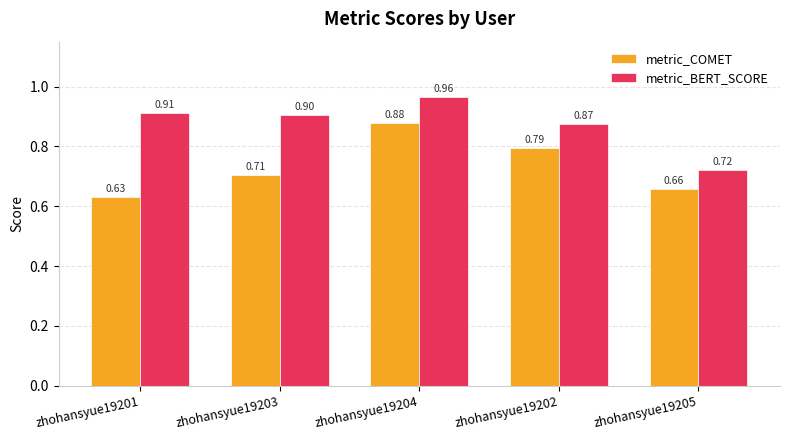

What is the total value across all series at zhohansyue19201?

1.5